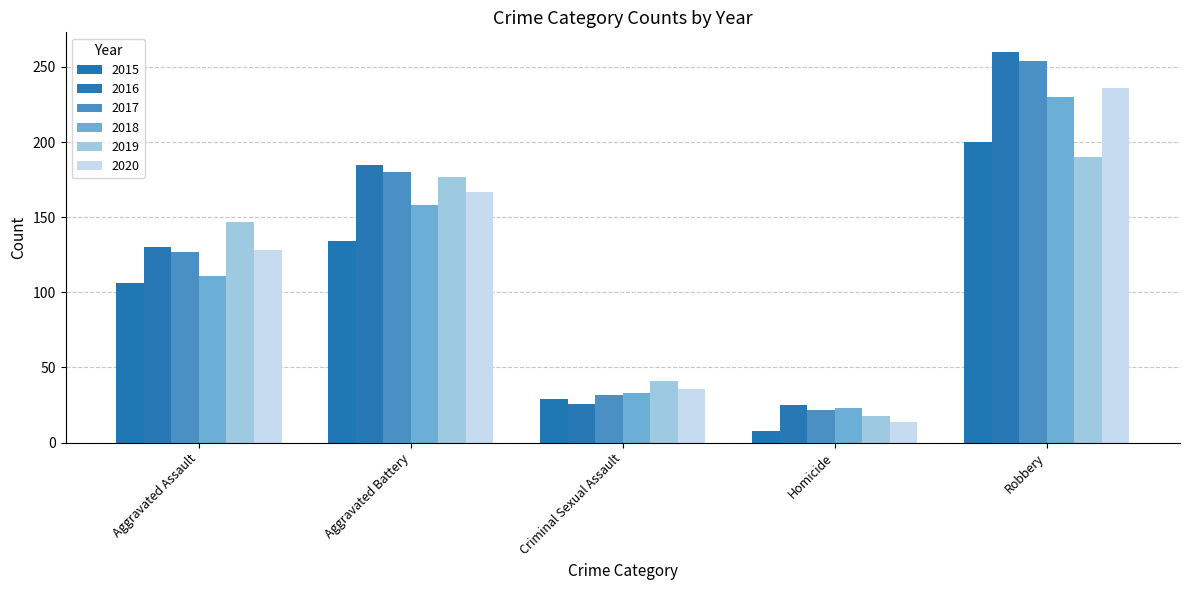

How many bars are there in total?

30